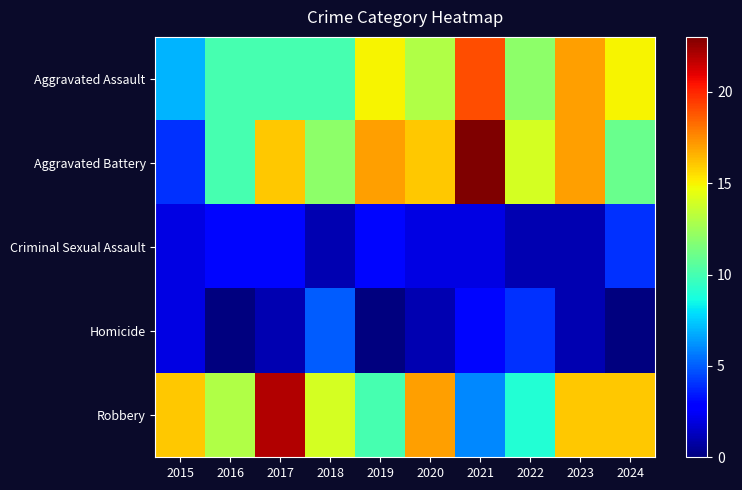

What is the spread (max minus min) of values at 2019?

17